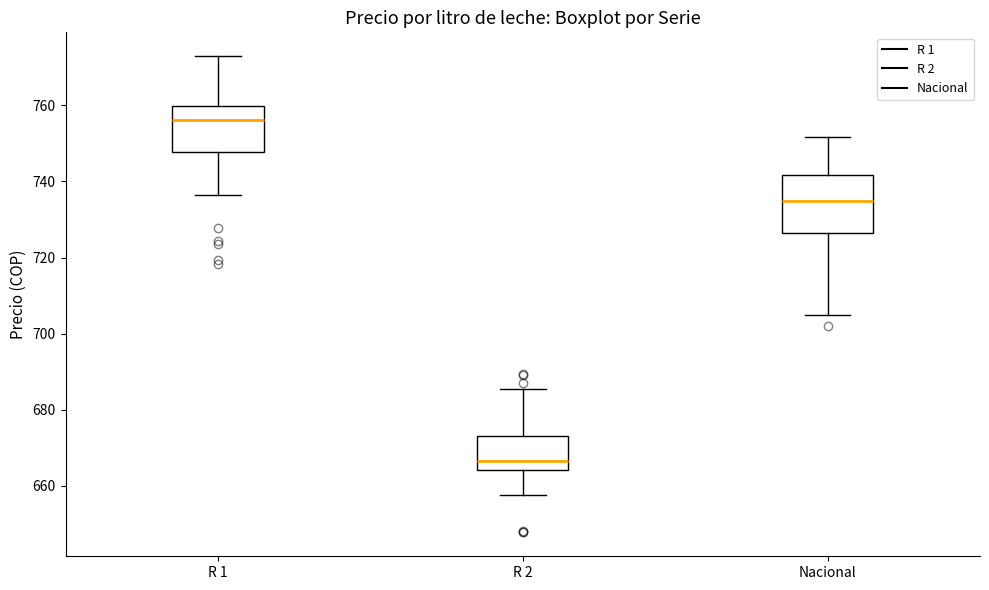

Which box is the tallest, from its lower edge to its upper edge?

Nacional